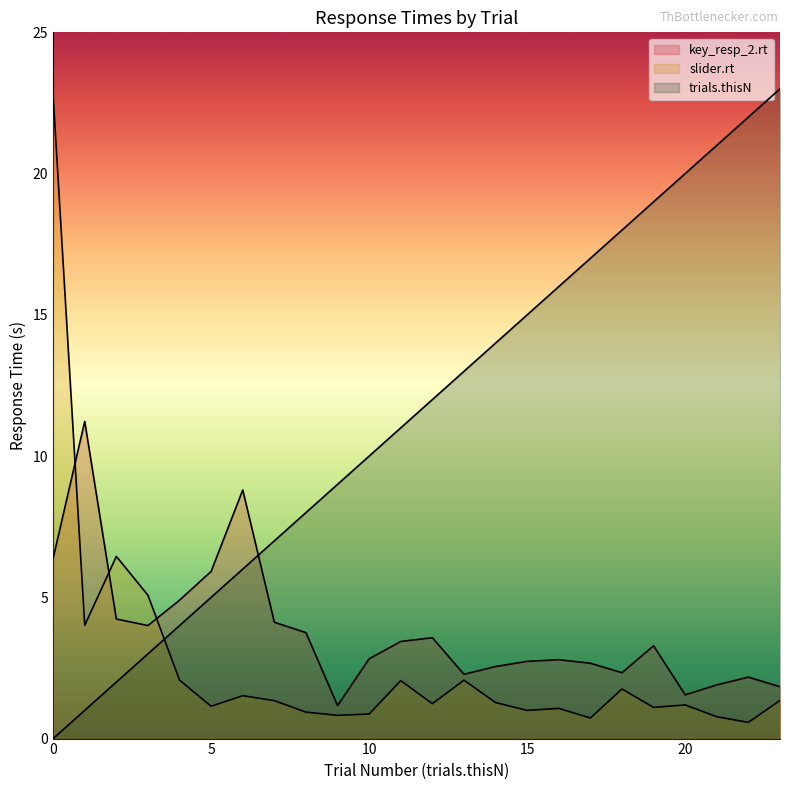

Is it true that slider.rt equals 0.4 at 15?

False